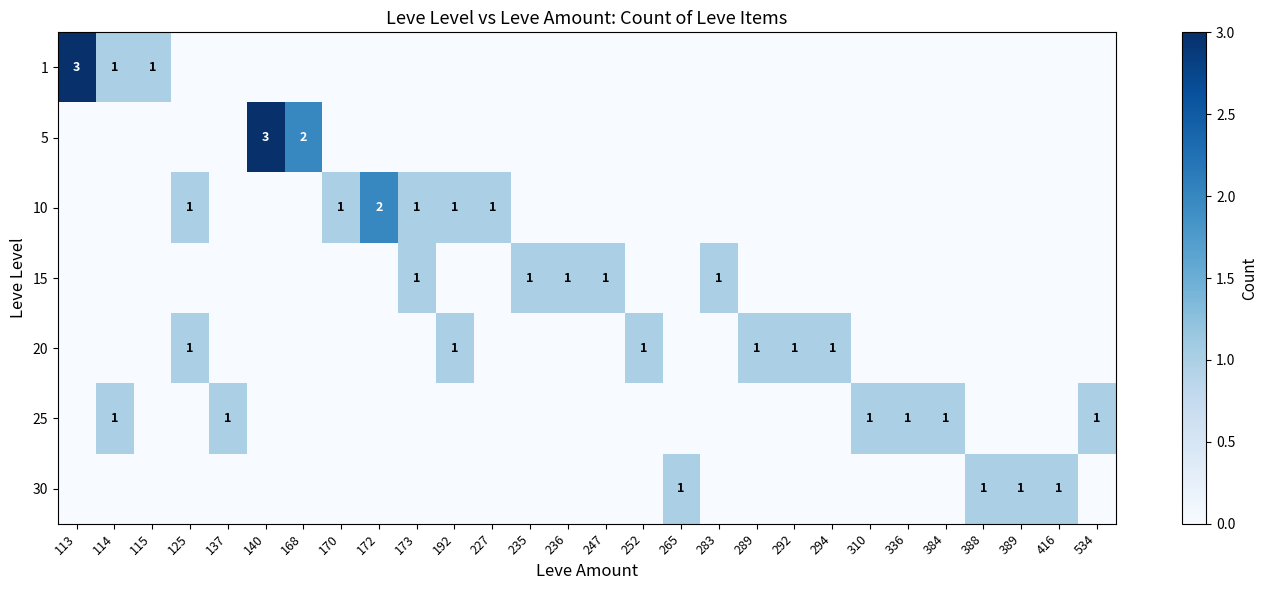

Which label corresponds to the smallest value in the chart?

125